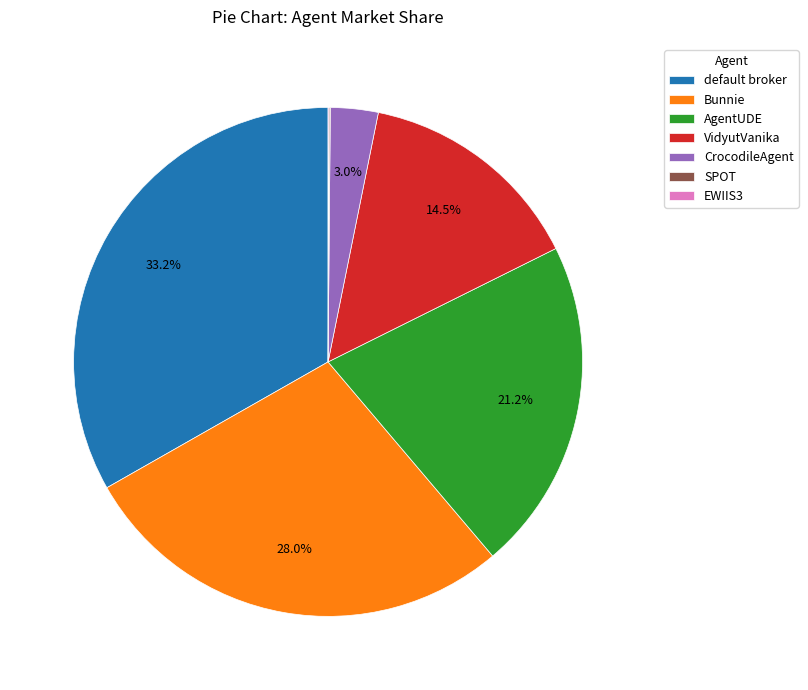

Which slice is the largest?

default broker